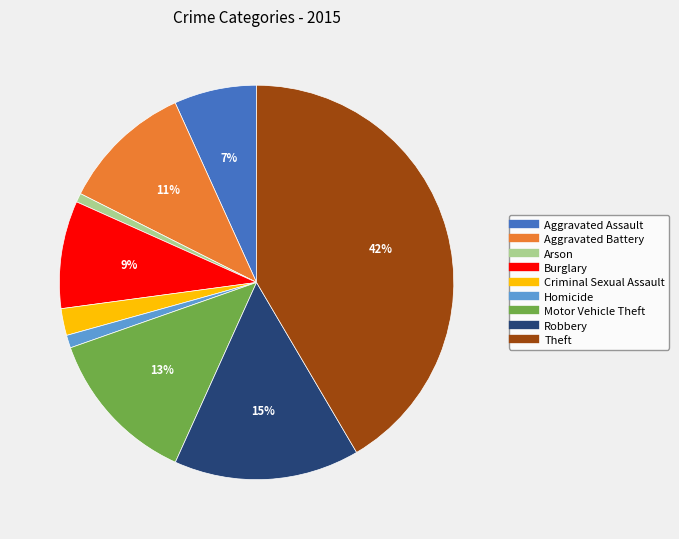

What percentage is the Motor Vehicle Theft slice, to the nearest percent?

13%